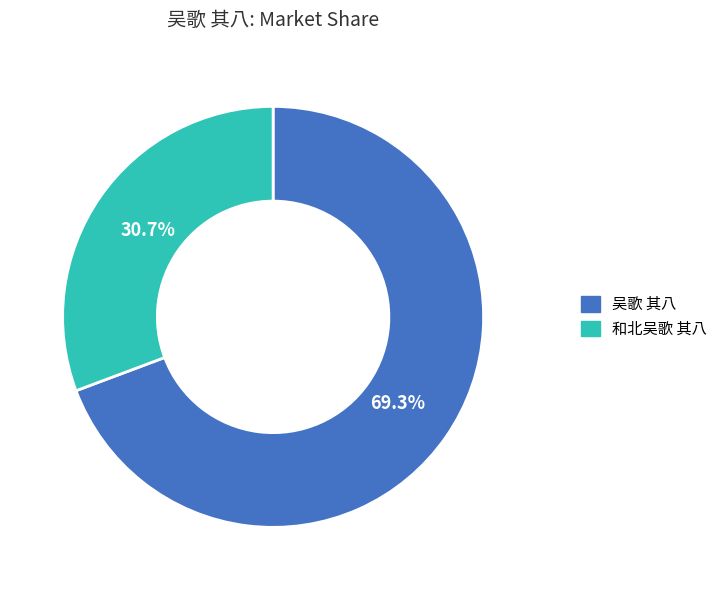

What portion of the pie excludes 吴歌 其八?

30.7%